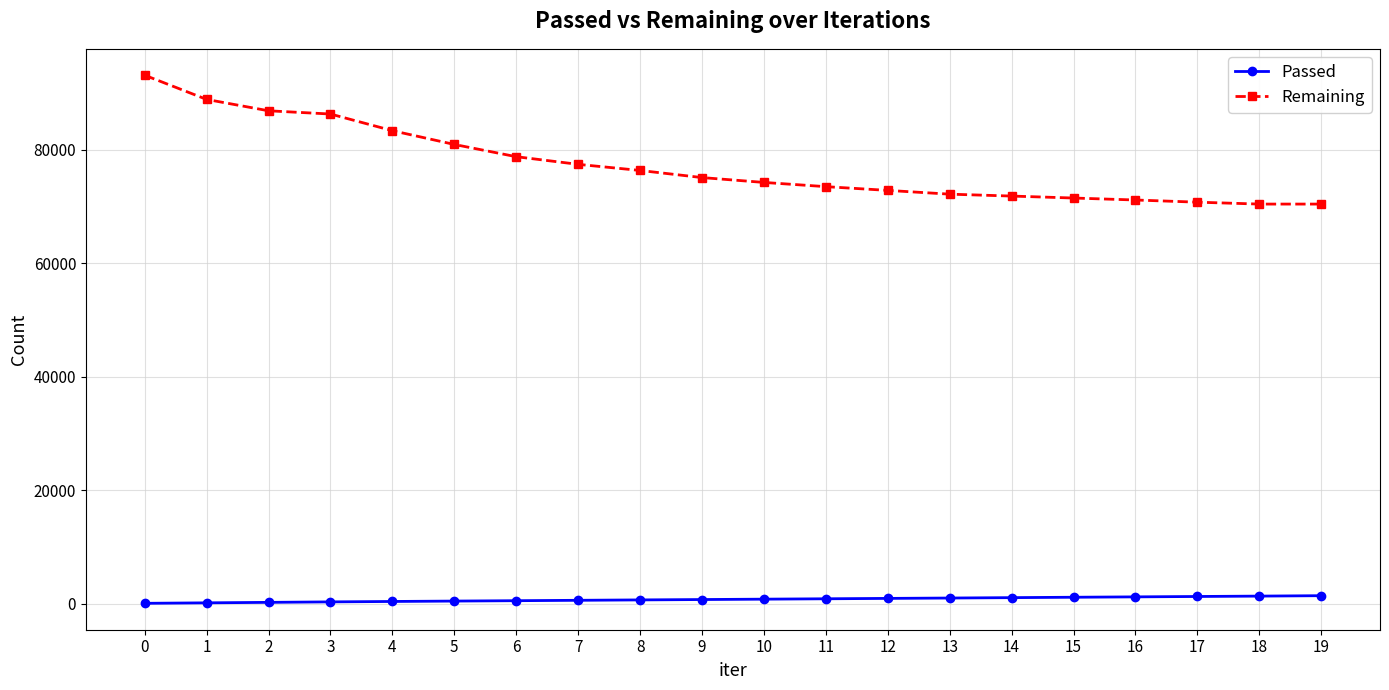

What is the sum of all Remaining values?

1545345